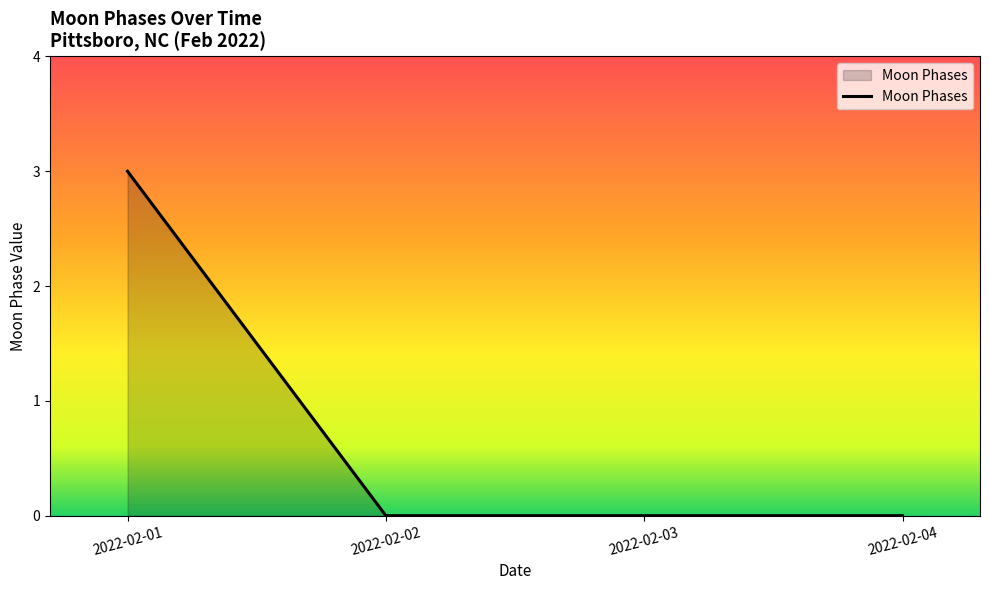

What is the sum of all values?

3